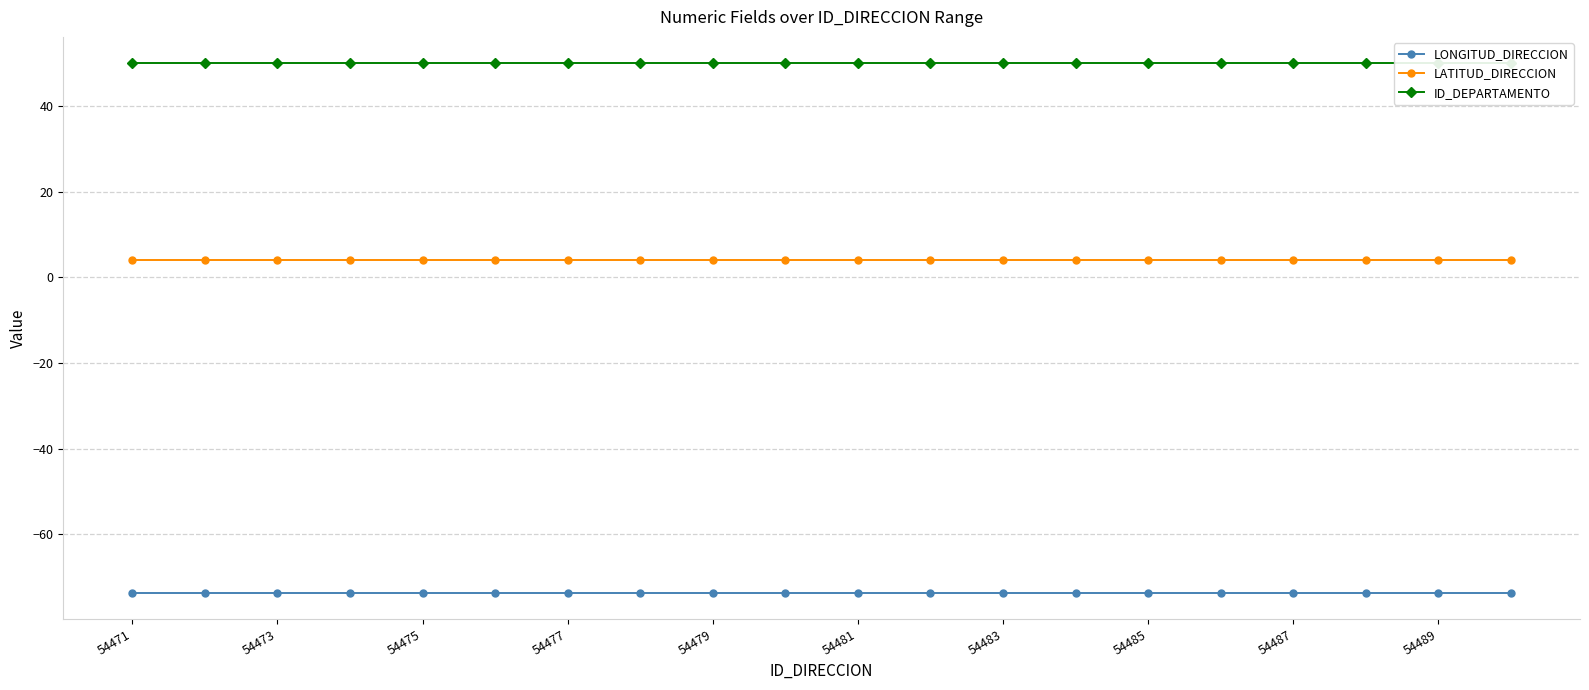

What is the value of the LATITUD_DIRECCION point at the 6th from the left?

4.1